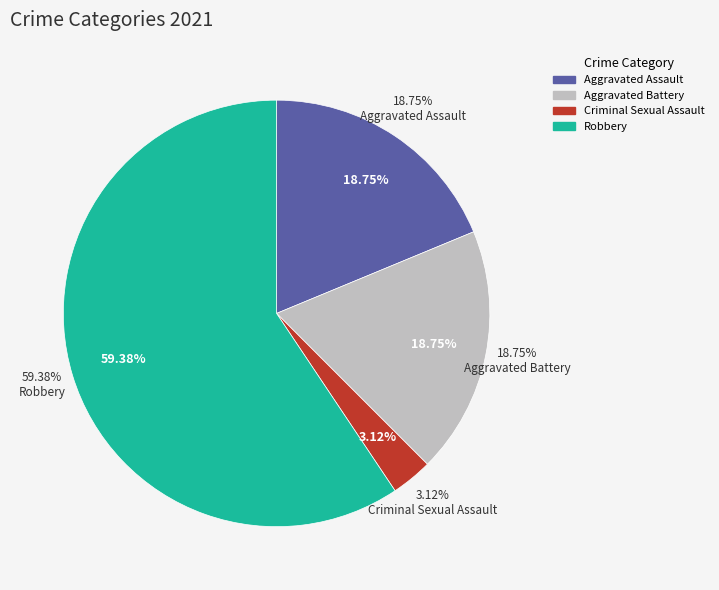

Is there any slice that represents more than half of the pie?

Yes